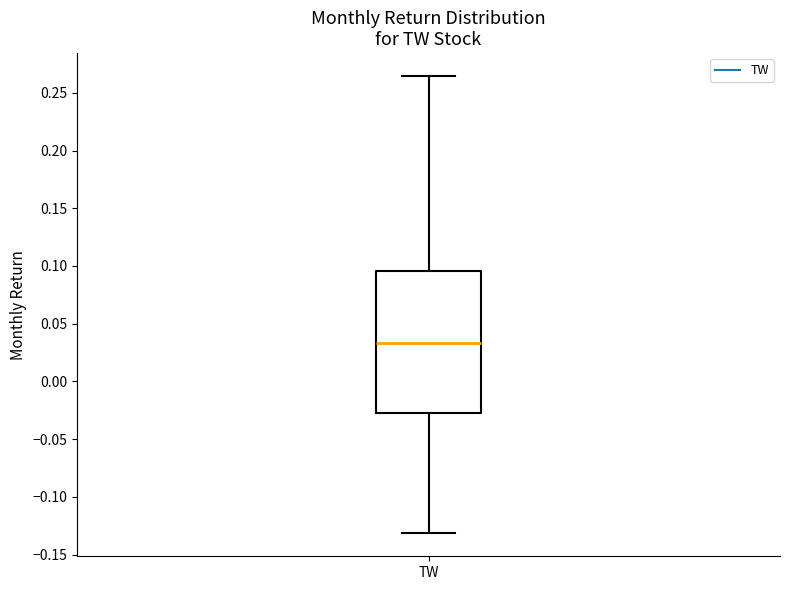

Where does the lower whisker of the box for TW end on the y-axis? The values are not printed on the chart, so give them approximately, as read against the axis.

-0.130